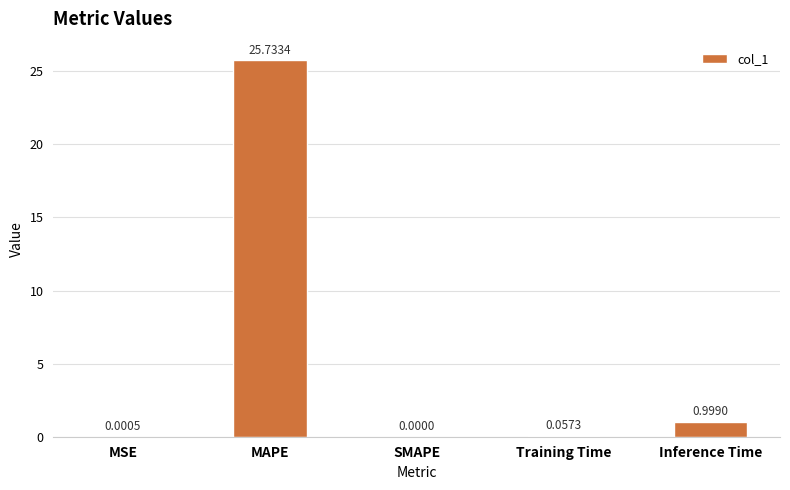

What is the average value?

5.4